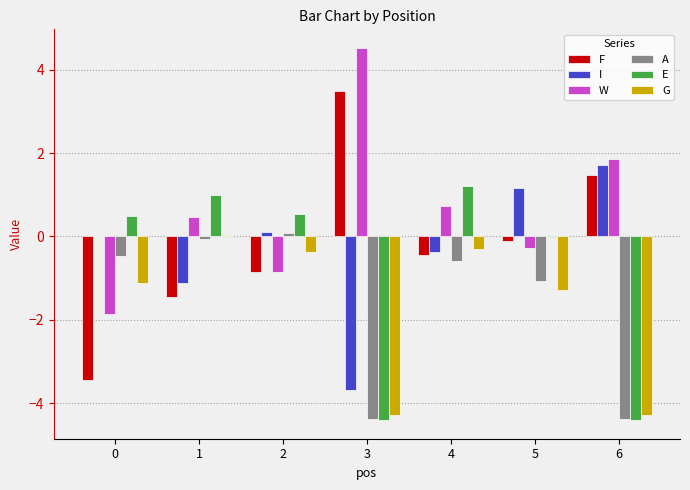

How many distinct data groups are displayed?

6